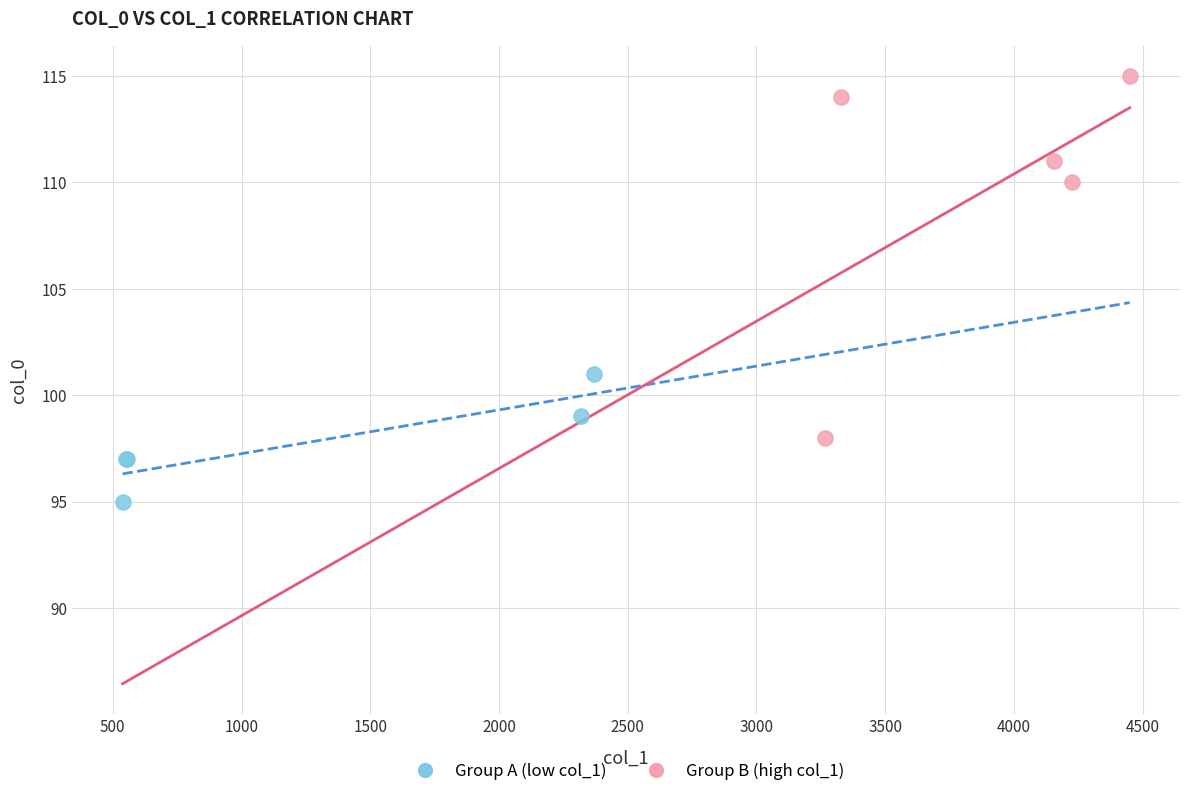

Which series reaches the maximum Y coordinate?

Group B (high col_1)